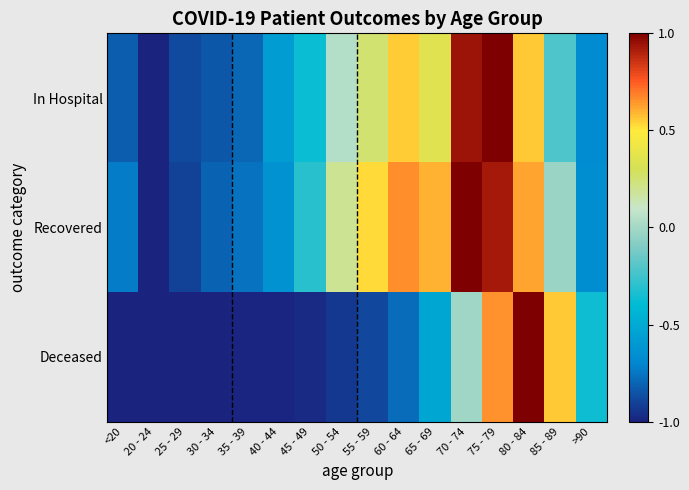

Reading left to right, list all the values displayed in this chart.

In Hospital: <20=-0.8	20 - 24=-1.0	25 - 29=-0.9	30 - 34=-0.8	35 - 39=-0.8	40 - 44=-0.6	45 - 49=-0.4	50 - 54=0.0	55 - 59=0.3	60 - 64=0.5	65 - 69=0.4	70 - 74=0.9	75 - 79=1.0	80 - 84=0.6	85 - 89=-0.2	>90=-0.7
Recovered: <20=-0.7	20 - 24=-1.0	25 - 29=-0.9	30 - 34=-0.8	35 - 39=-0.8	40 - 44=-0.6	45 - 49=-0.3	50 - 54=0.2	55 - 59=0.5	60 - 64=0.7	65 - 69=0.6	70 - 74=1.0	75 - 79=0.9	80 - 84=0.6	85 - 89=-0.0	>90=-0.7
Deceased: <20=-1.0	20 - 24=-1.0	25 - 29=-1.0	30 - 34=-1.0	35 - 39=-1.0	40 - 44=-1.0	45 - 49=-1.0	50 - 54=-0.9	55 - 59=-0.9	60 - 64=-0.8	65 - 69=-0.5	70 - 74=-0.0	75 - 79=0.6	80 - 84=1.0	85 - 89=0.6	>90=-0.4